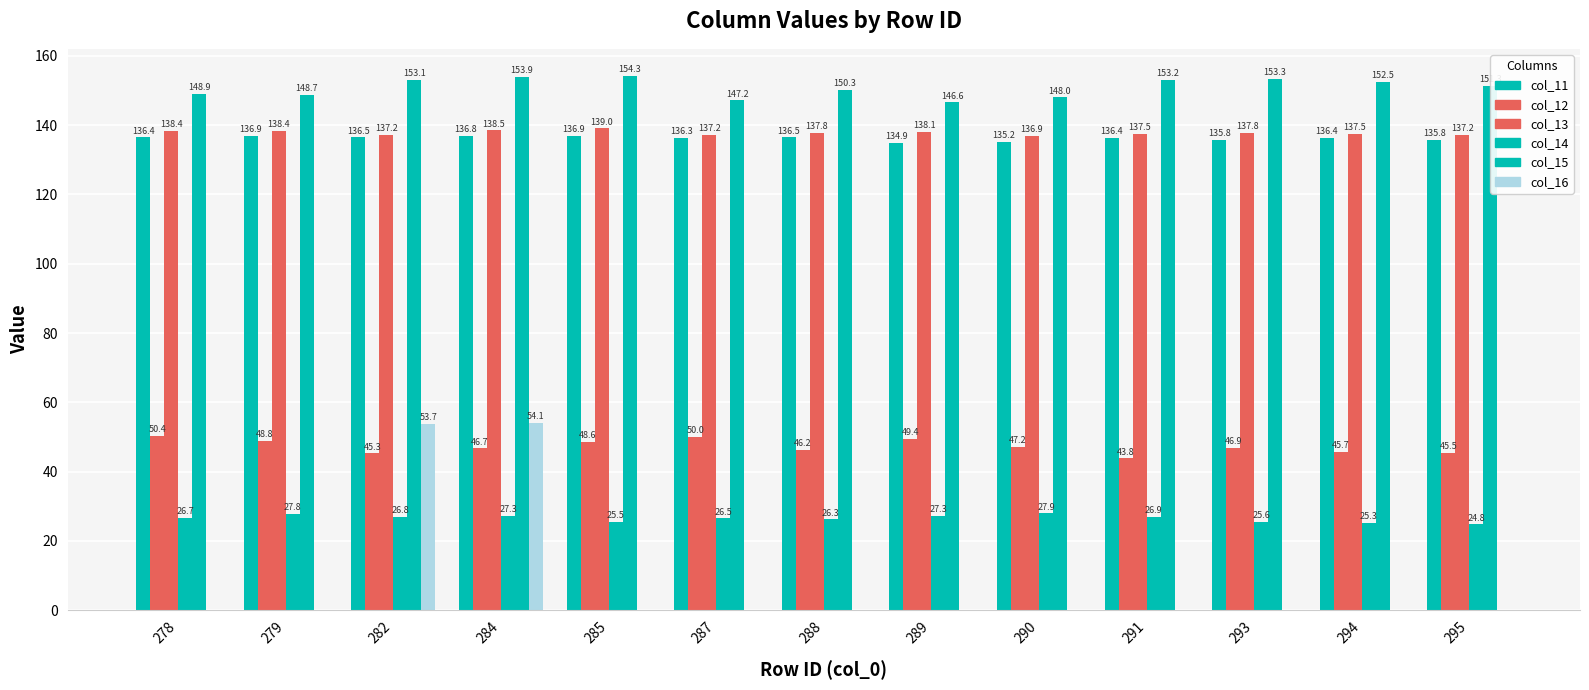

What is the sum of all col_14 values?

344.7